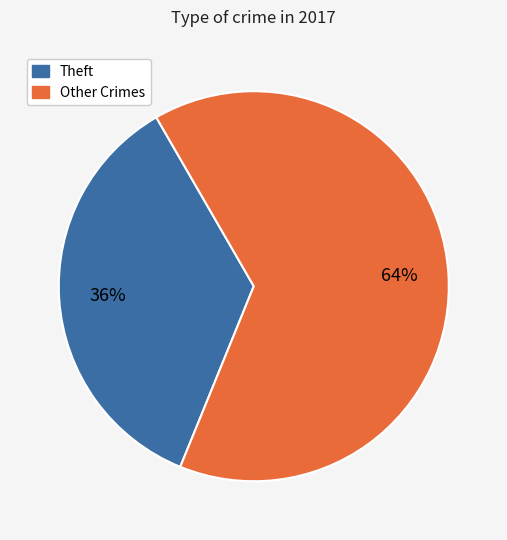

To the nearest percent, what is the average slice percentage?

50%